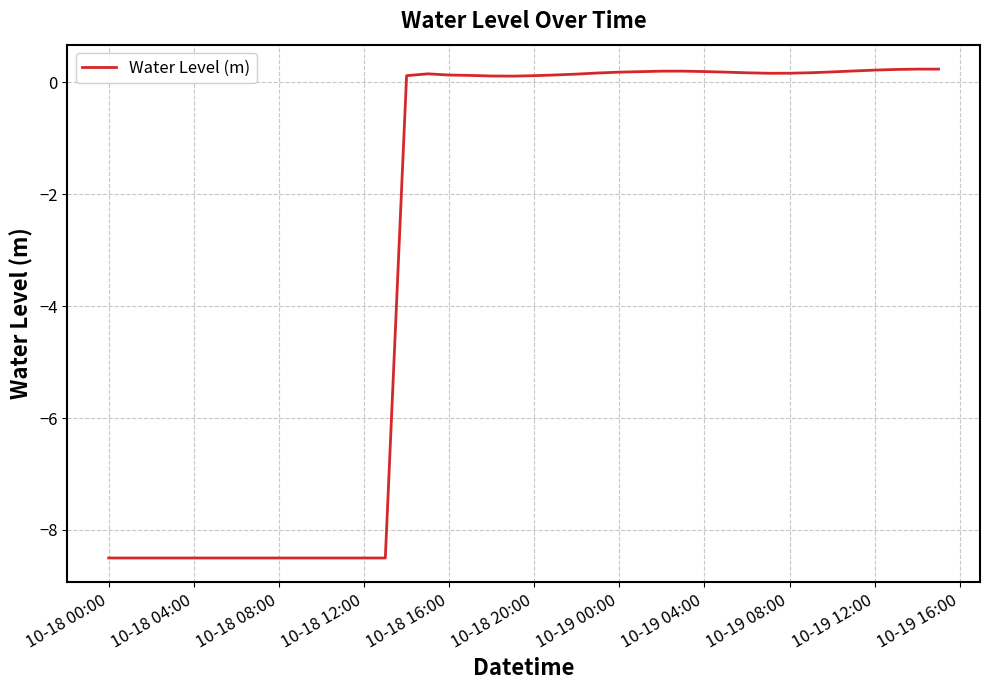

Does the chart have visible grid lines?

Yes